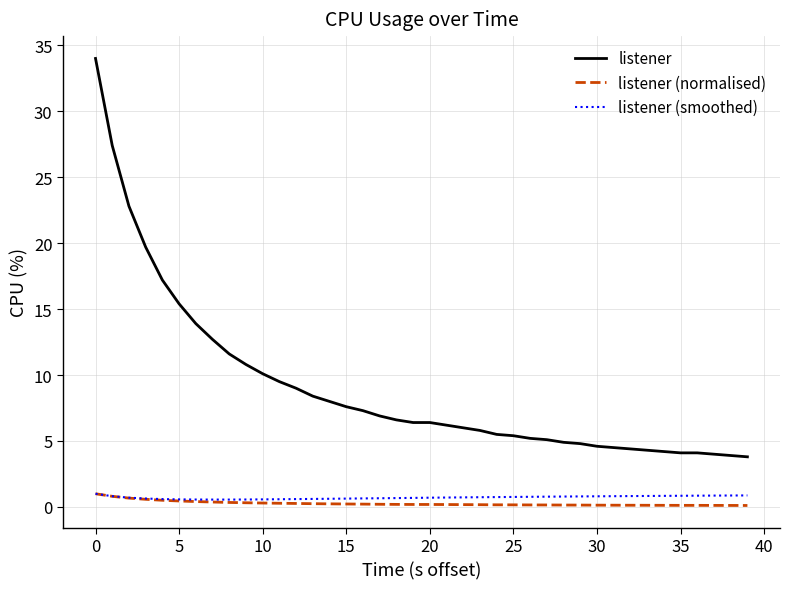

What are all the series names shown in the legend?

listener, listener (normalised), listener (smoothed)